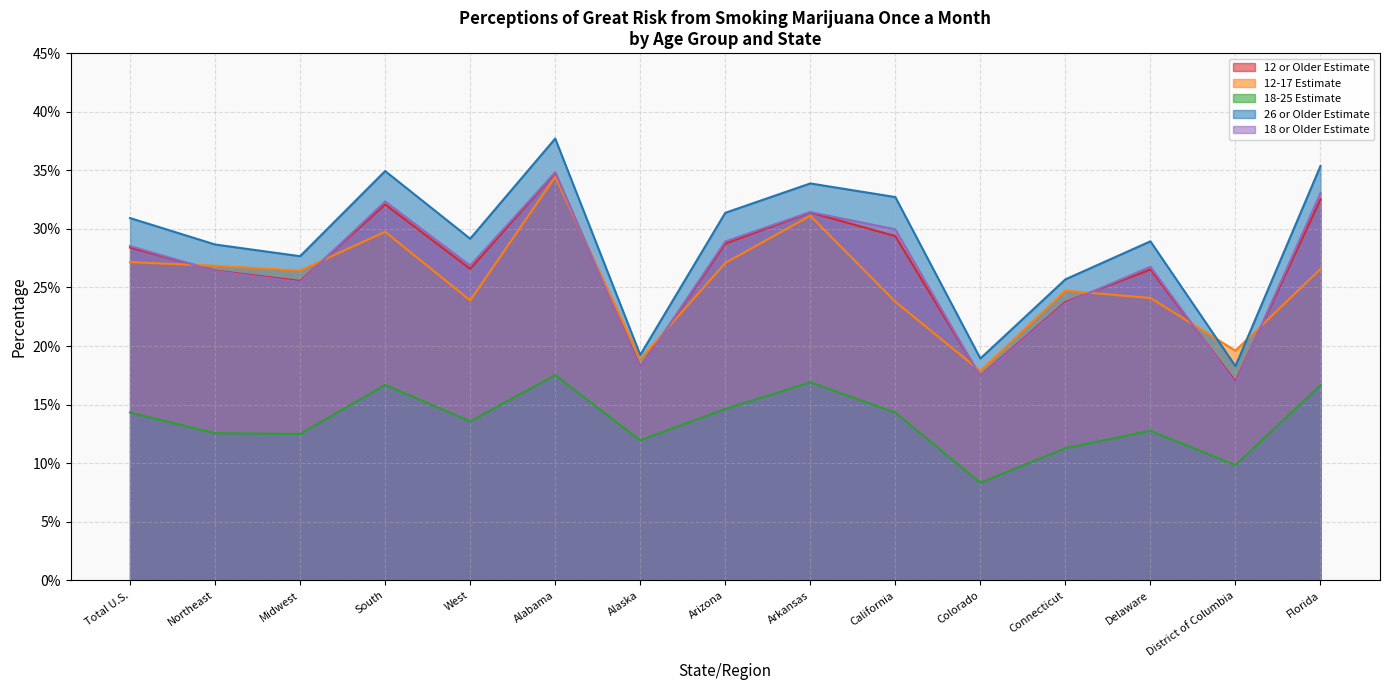

Where is the first local minimum for 12-17 Estimate?

Midwest